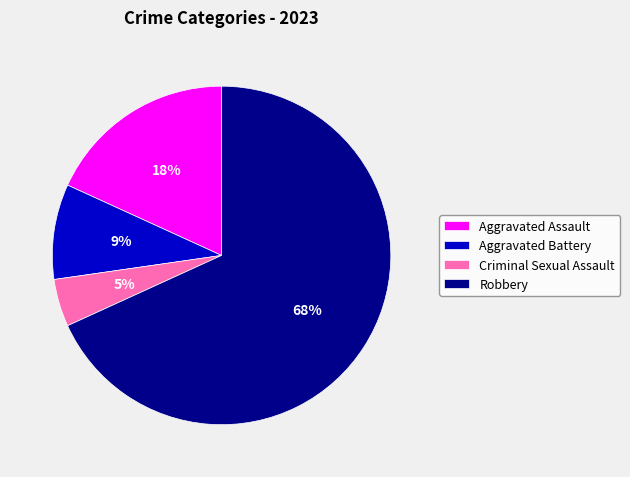

Is it true that Criminal Sexual Assault is 5% of the pie?

True